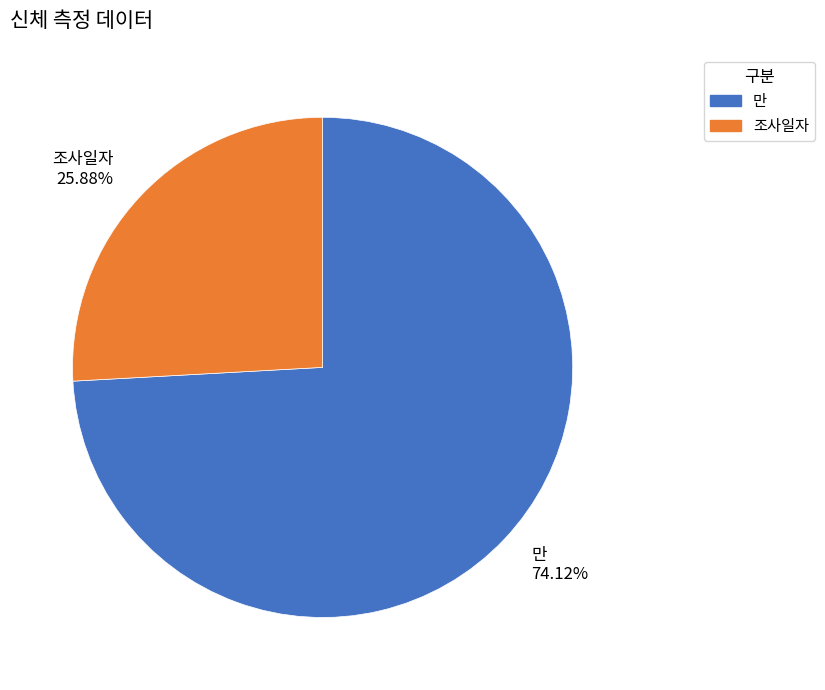

How many slices are in this pie chart?

2